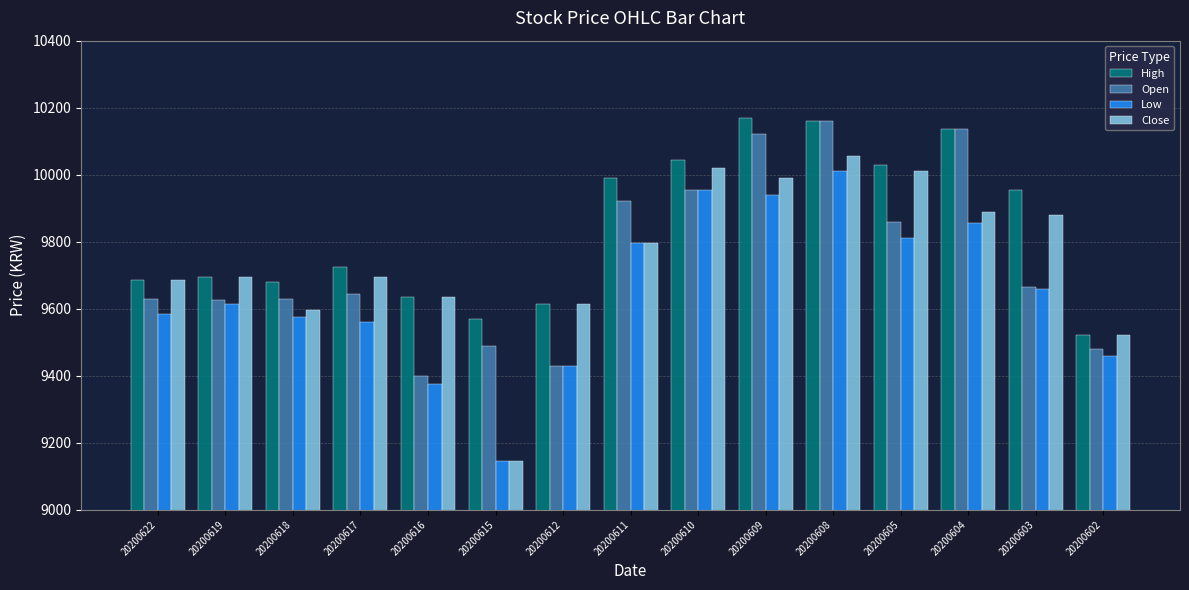

At which category is the sum across all series the highest?

20200608